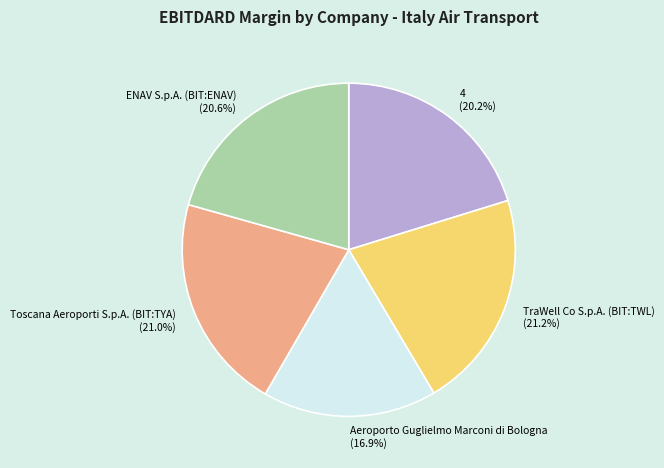

Does TraWell Co S.p.A. (BIT:TWL) account for over 50% of the chart?

No